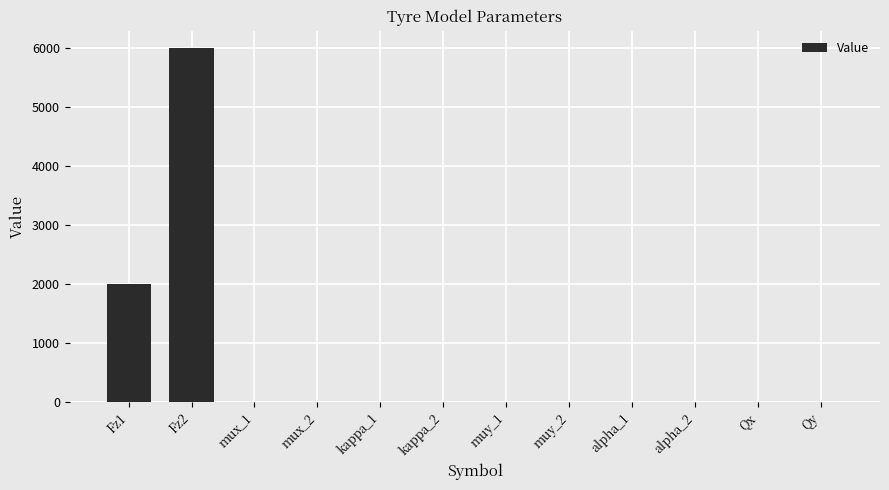

At which category does the chart reach its peak across all series?

Fz2